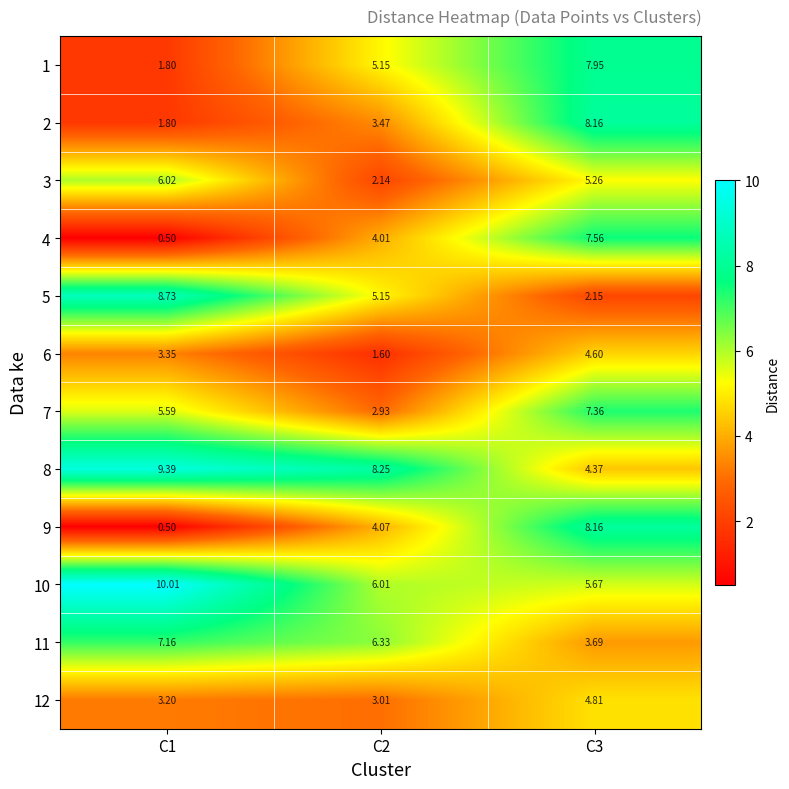

Which series has the widest spread of values?

9